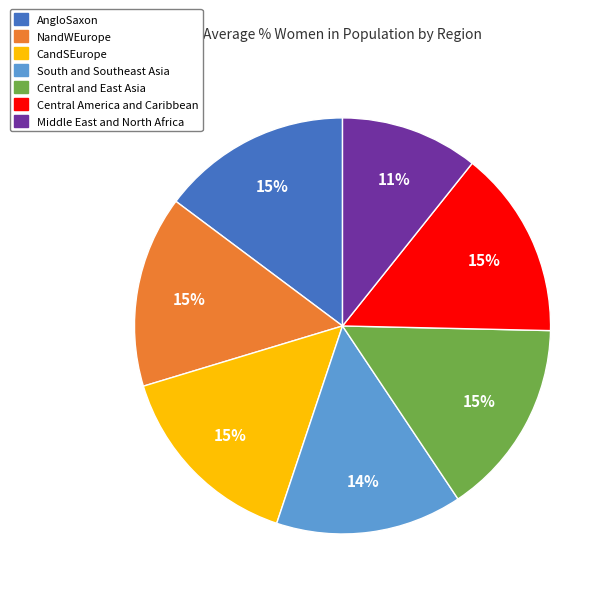

True or false: AngloSaxon accounts for 15% of the total.

True